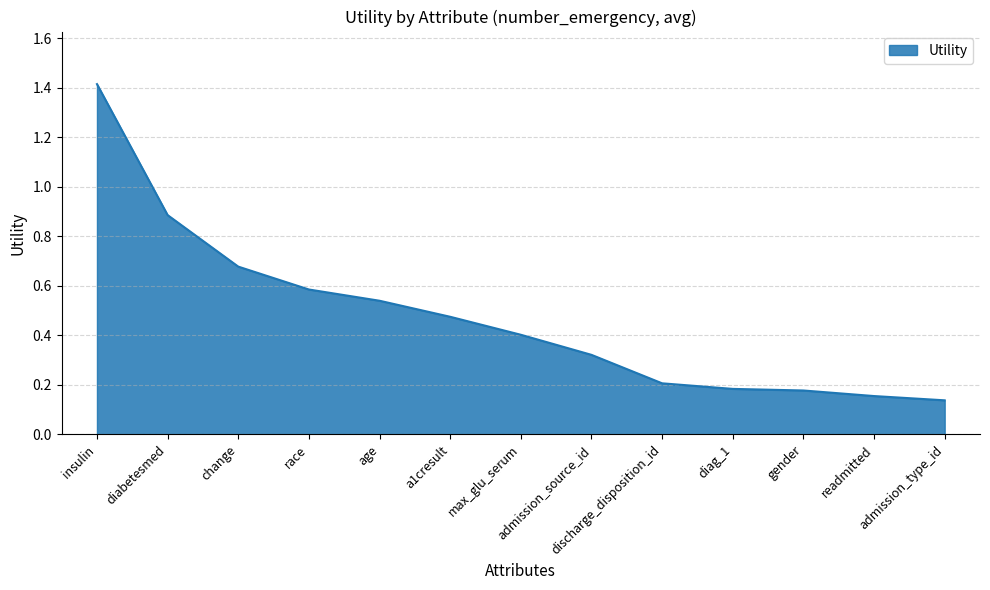

What is the difference between the maximum and minimum values?

1.3